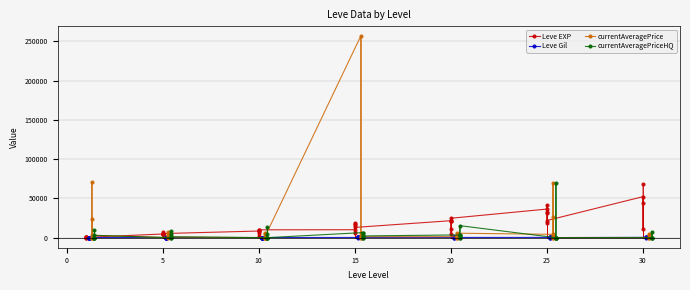

Is this an area chart (filled region under the line)?

No